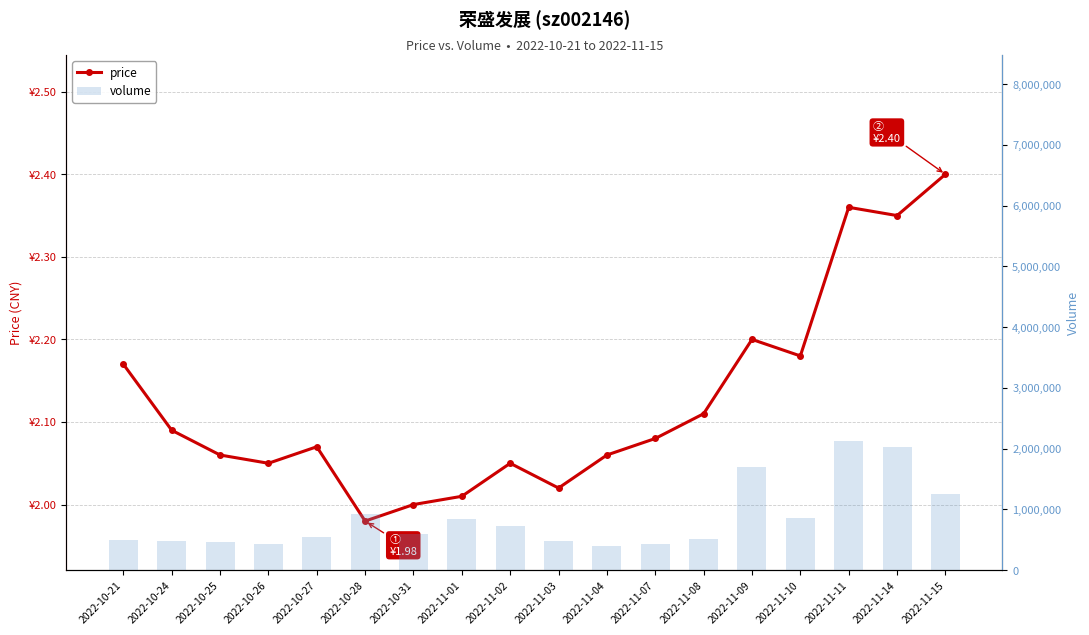

Does the chart contain stacked bars?

No